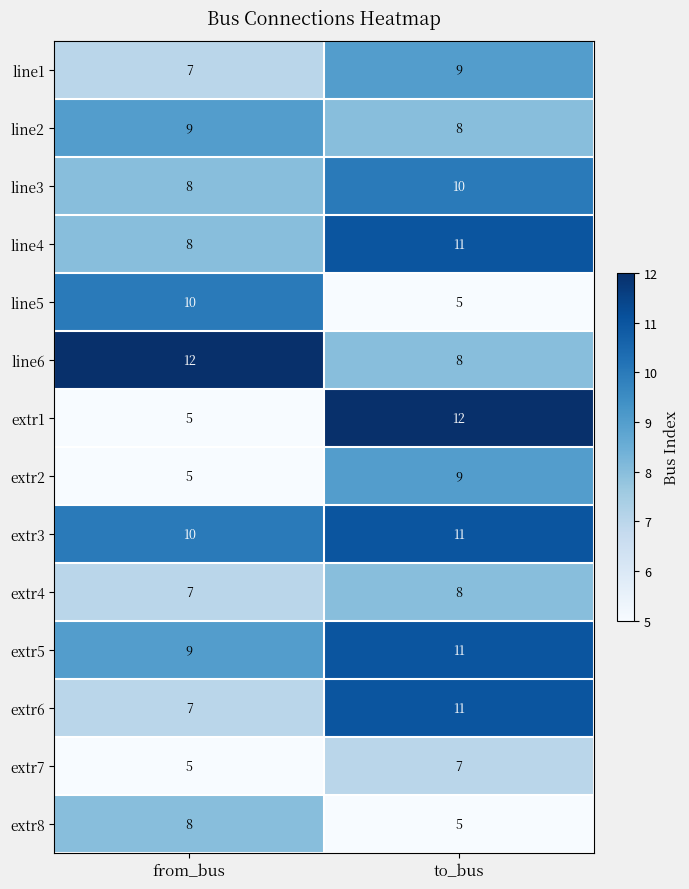

Reading left to right, what are all the values shown in this chart?

line1: 7	9
line2: 9	8
line3: 8	10
line4: 8	11
line5: 10	5
line6: 12	8
extr1: 5	12
extr2: 5	9
extr3: 10	11
extr4: 7	8
extr5: 9	11
extr6: 7	11
extr7: 5	7
extr8: 8	5